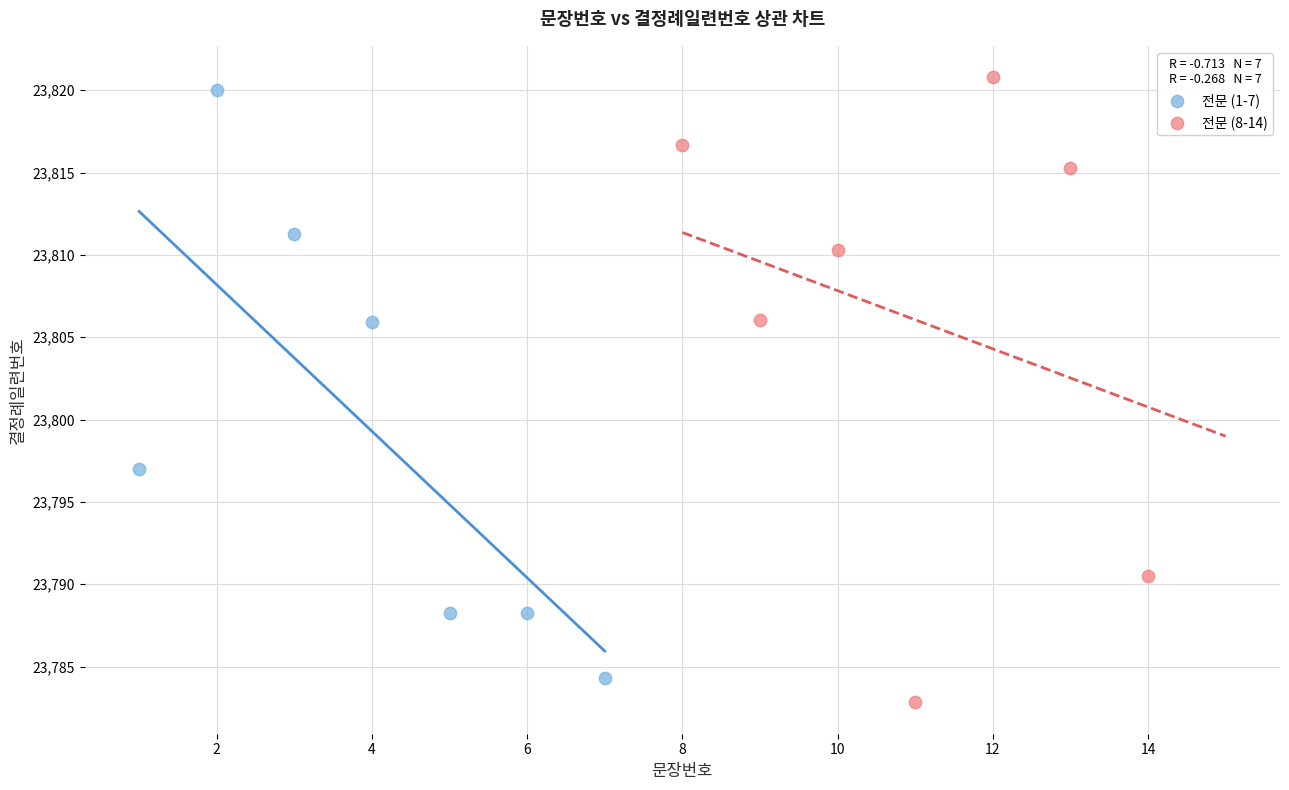

What are all the series names shown in the legend?

전문 (1-7), 전문 (8-14)